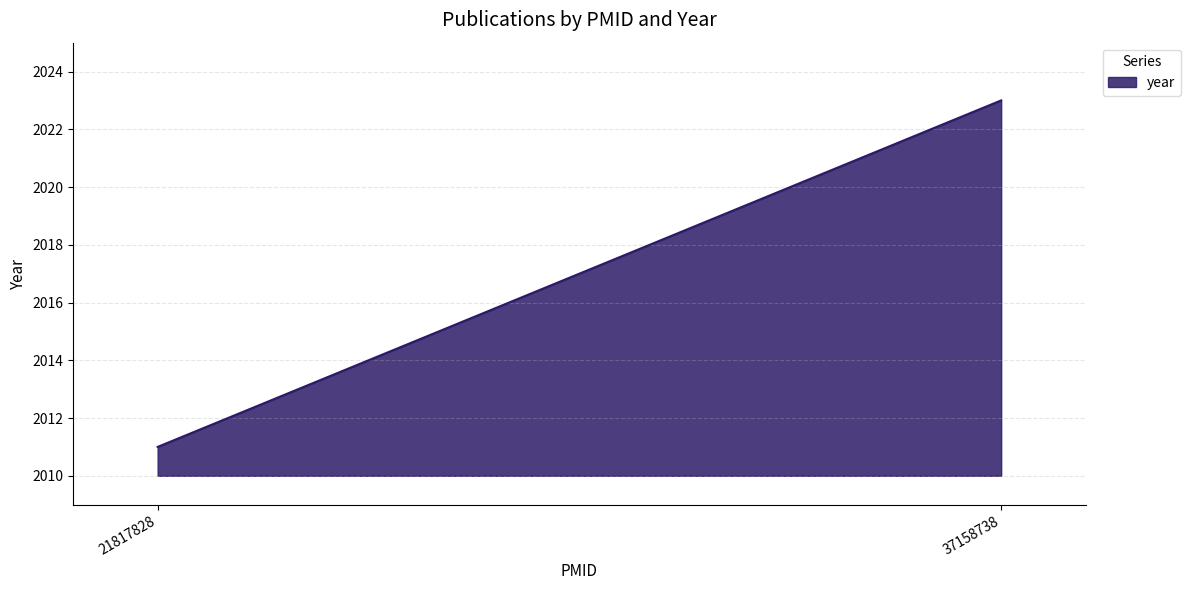

Reading left to right, extract all data points from this chart.

21817828=2011	37158738=2023